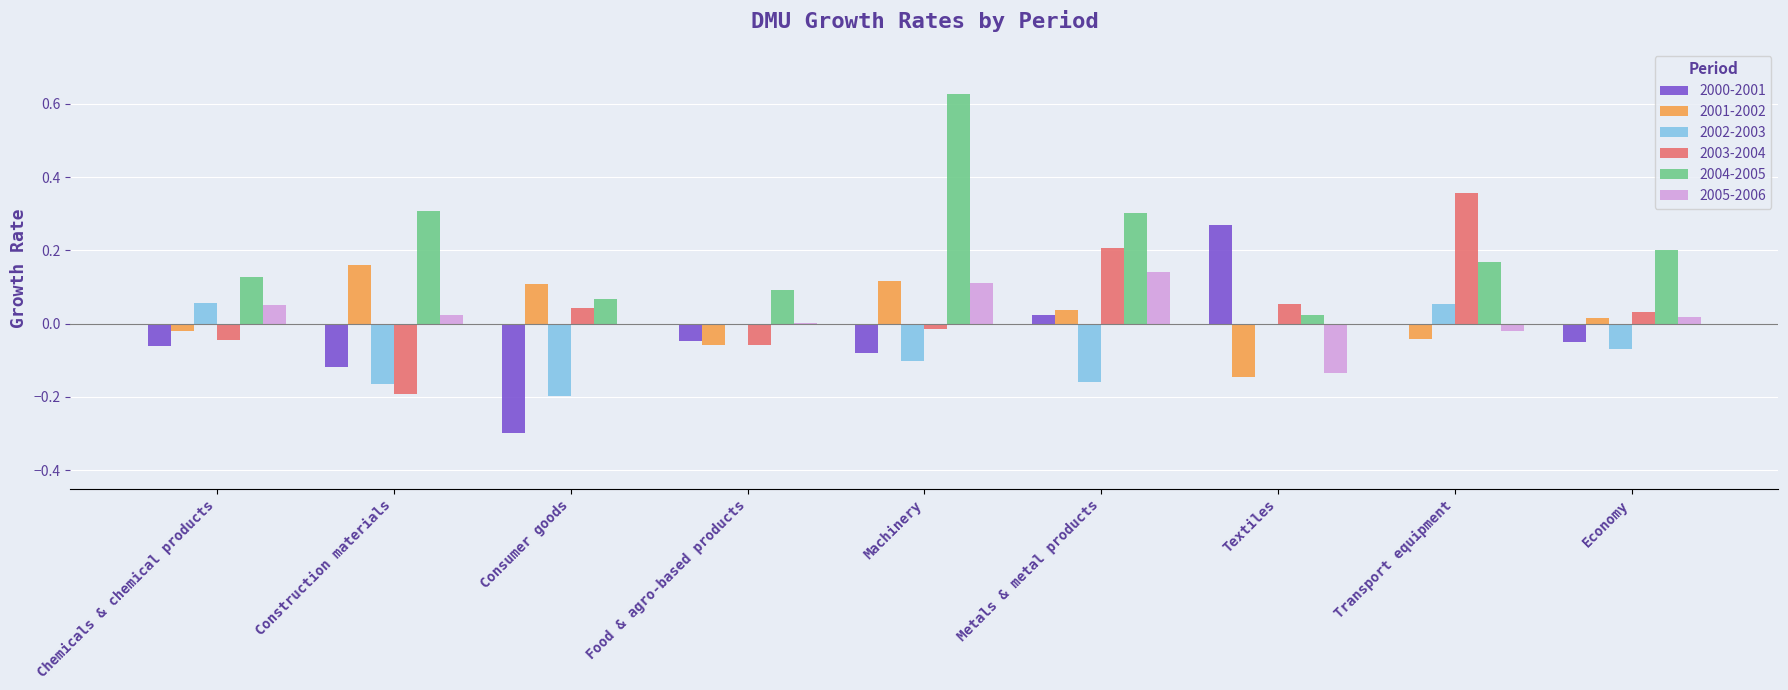

How many positive values does the 2003-2004 series have?

5